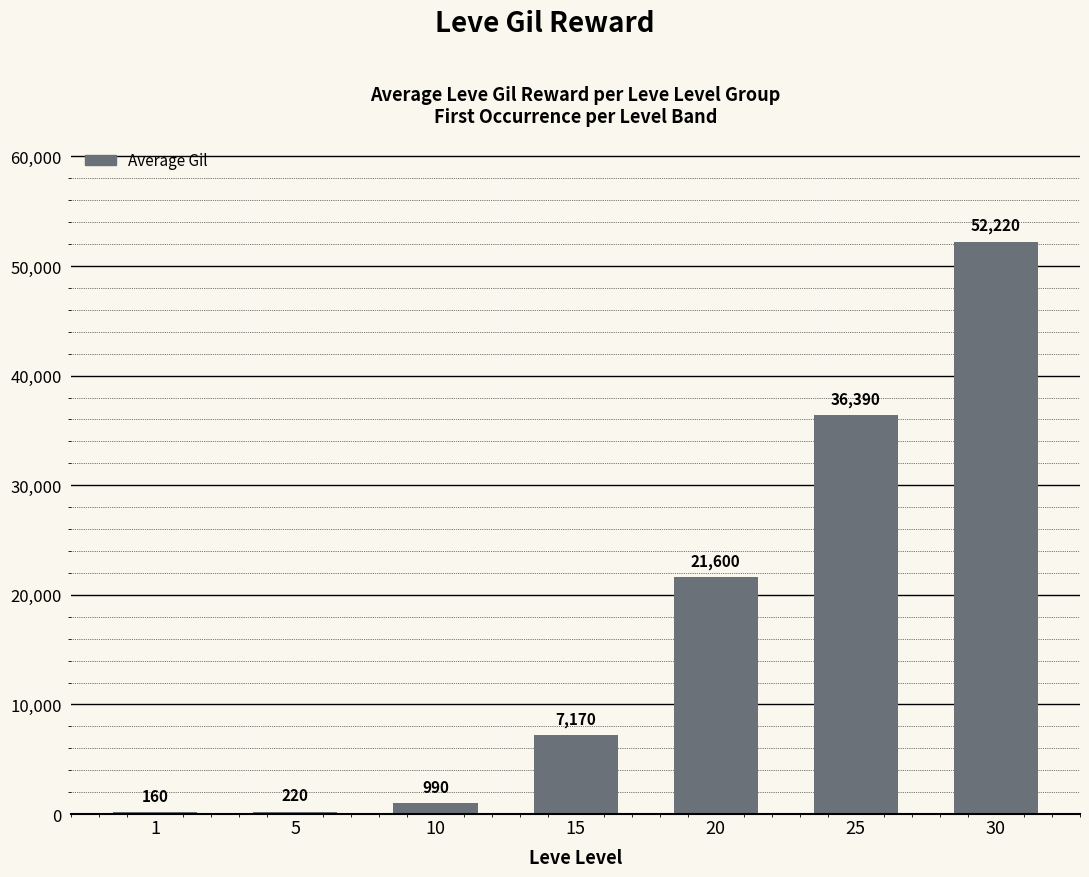

What is the change in value from 1 to 10?

+830